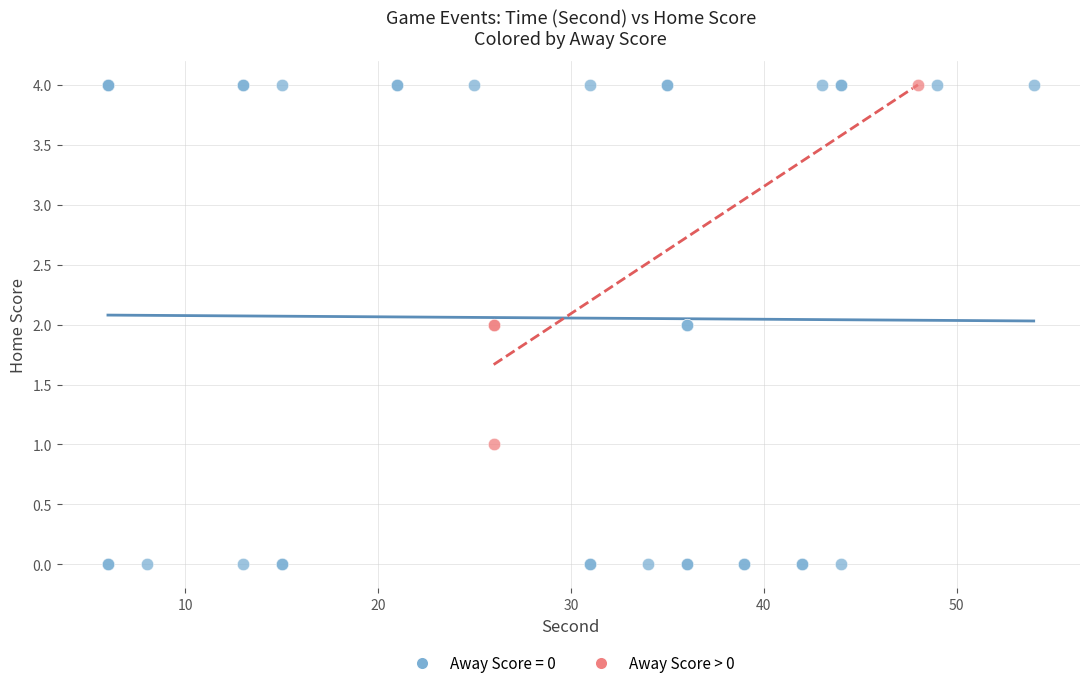

Which series reaches the minimum Y coordinate?

Away Score = 0